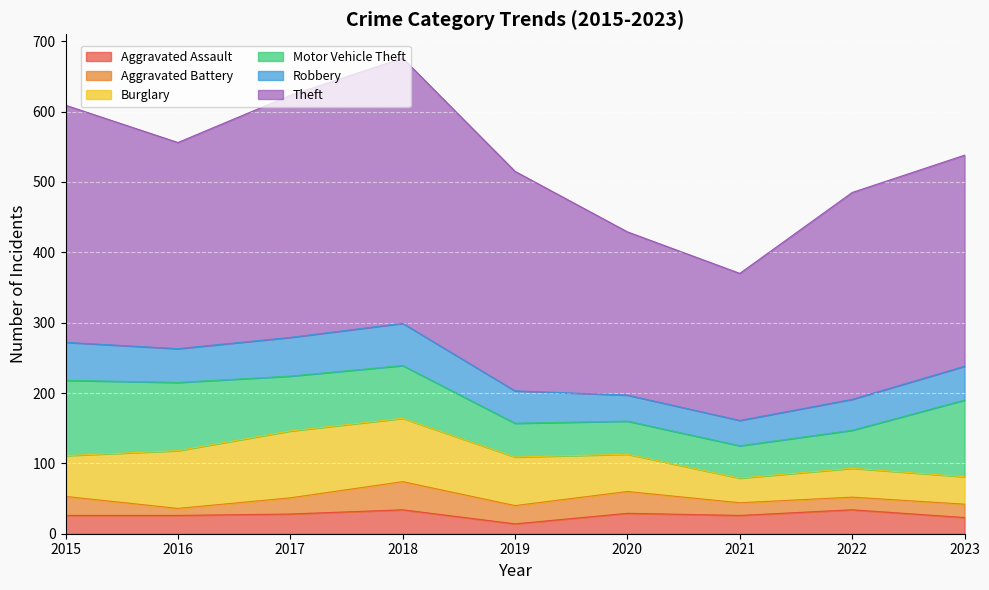

At which label is Motor Vehicle Theft closest to 77?

2017